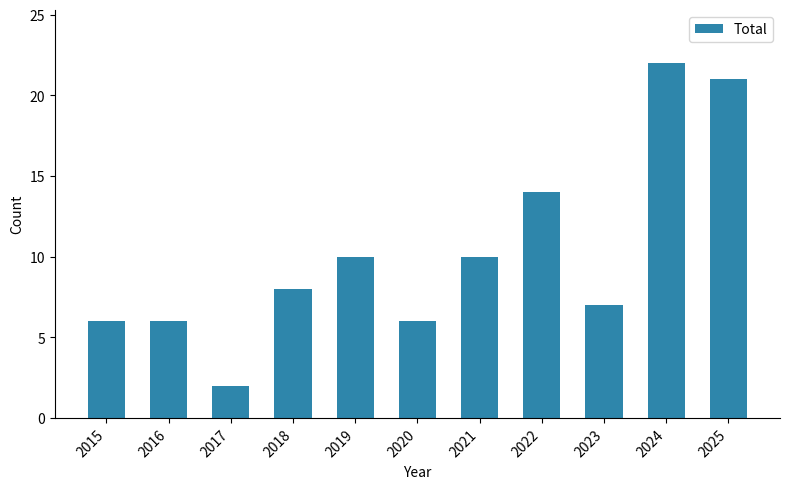

Are the bars grouped side by side (vs. stacked)?

No